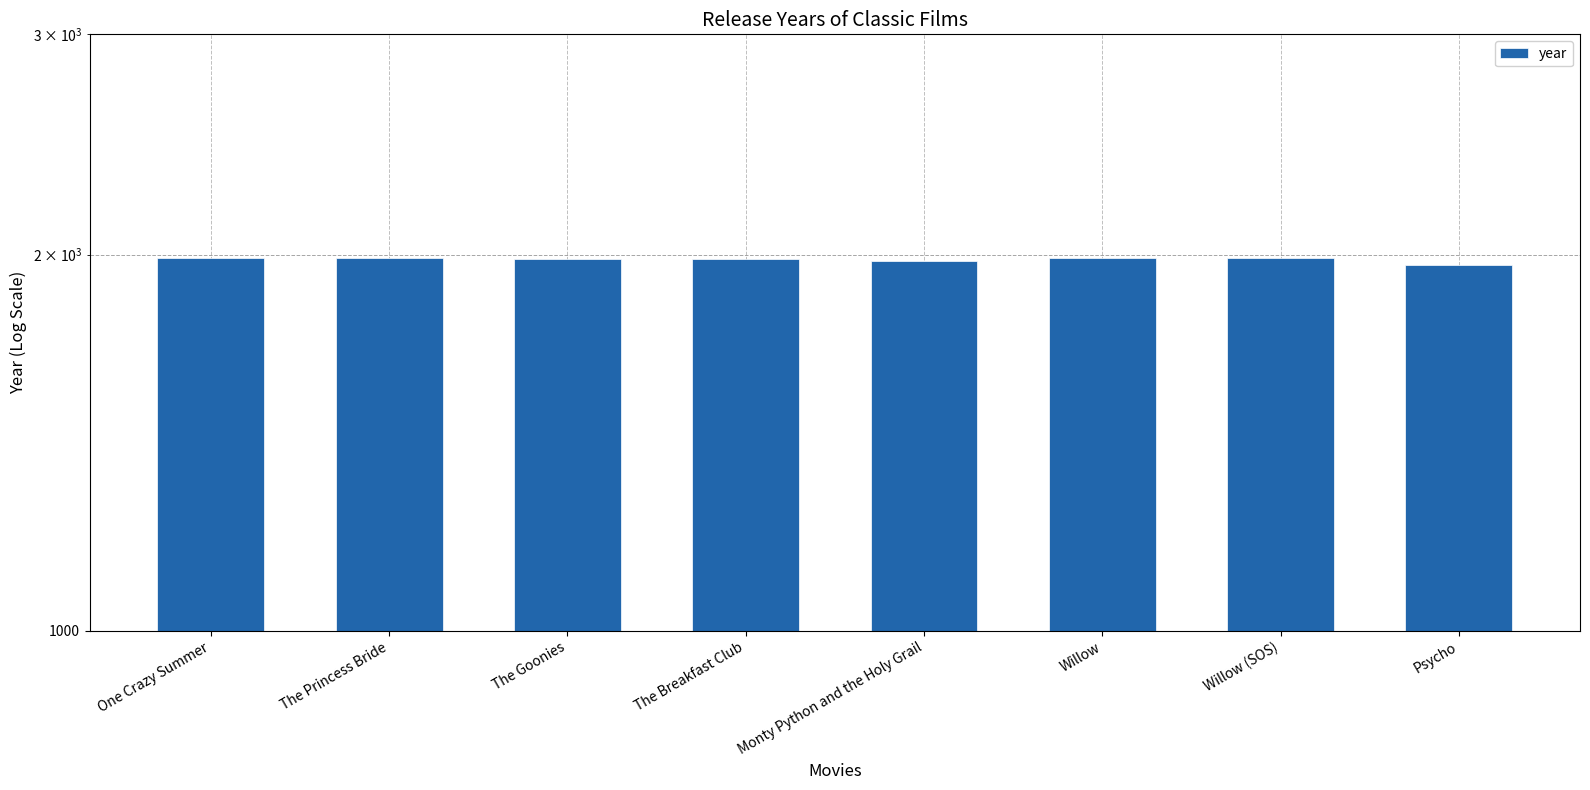

Reading left to right, transcribe all the data shown in this chart.

One Crazy Summer=1986	The Princess Bride=1987	The Goonies=1985	The Breakfast Club=1985	Monty Python and the Holy Grail=1975	Willow=1988	Willow (SOS)=1988	Psycho=1960